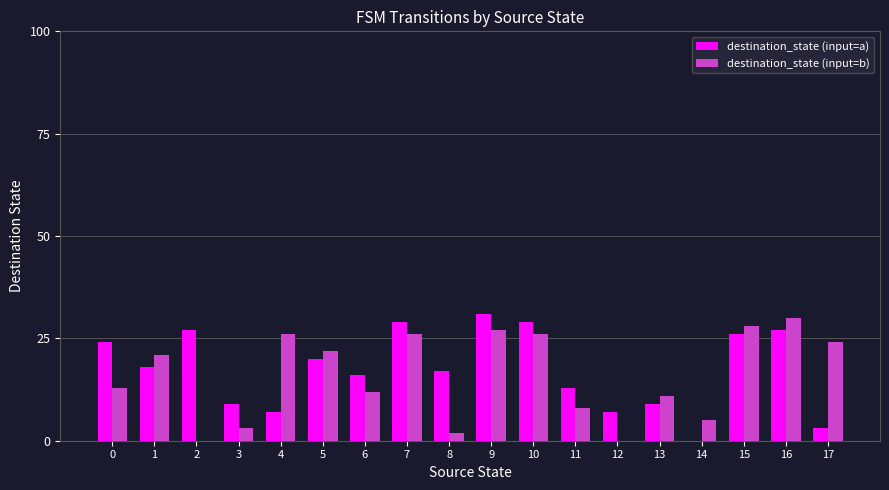

Reading left to right, what are all the values shown in this chart?

destination_state (input=a): 24	18	27	9	7	20	16	29	17	31	29	13	7	9	0	26	27	3
destination_state (input=b): 13	21	0	3	26	22	12	26	2	27	26	8	0	11	5	28	30	24